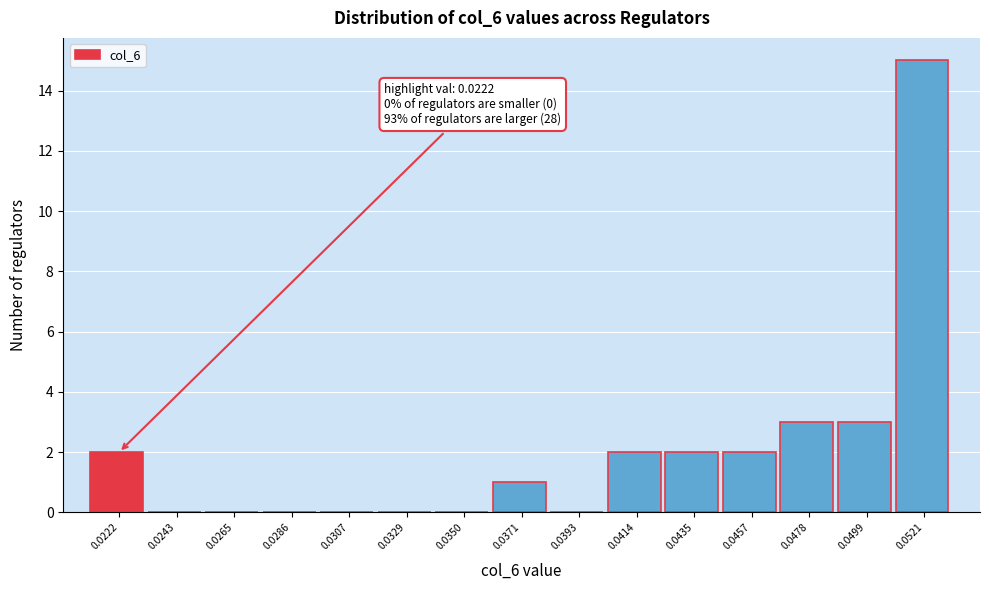

Reading left to right, list all the values displayed in this chart.

0.0222=2	0.0243=0	0.0265=0	0.0286=0	0.0307=0	0.0329=0	0.0350=0	0.0371=1	0.0393=0	0.0414=2	0.0435=2	0.0457=2	0.0478=3	0.0499=3	0.0521=15